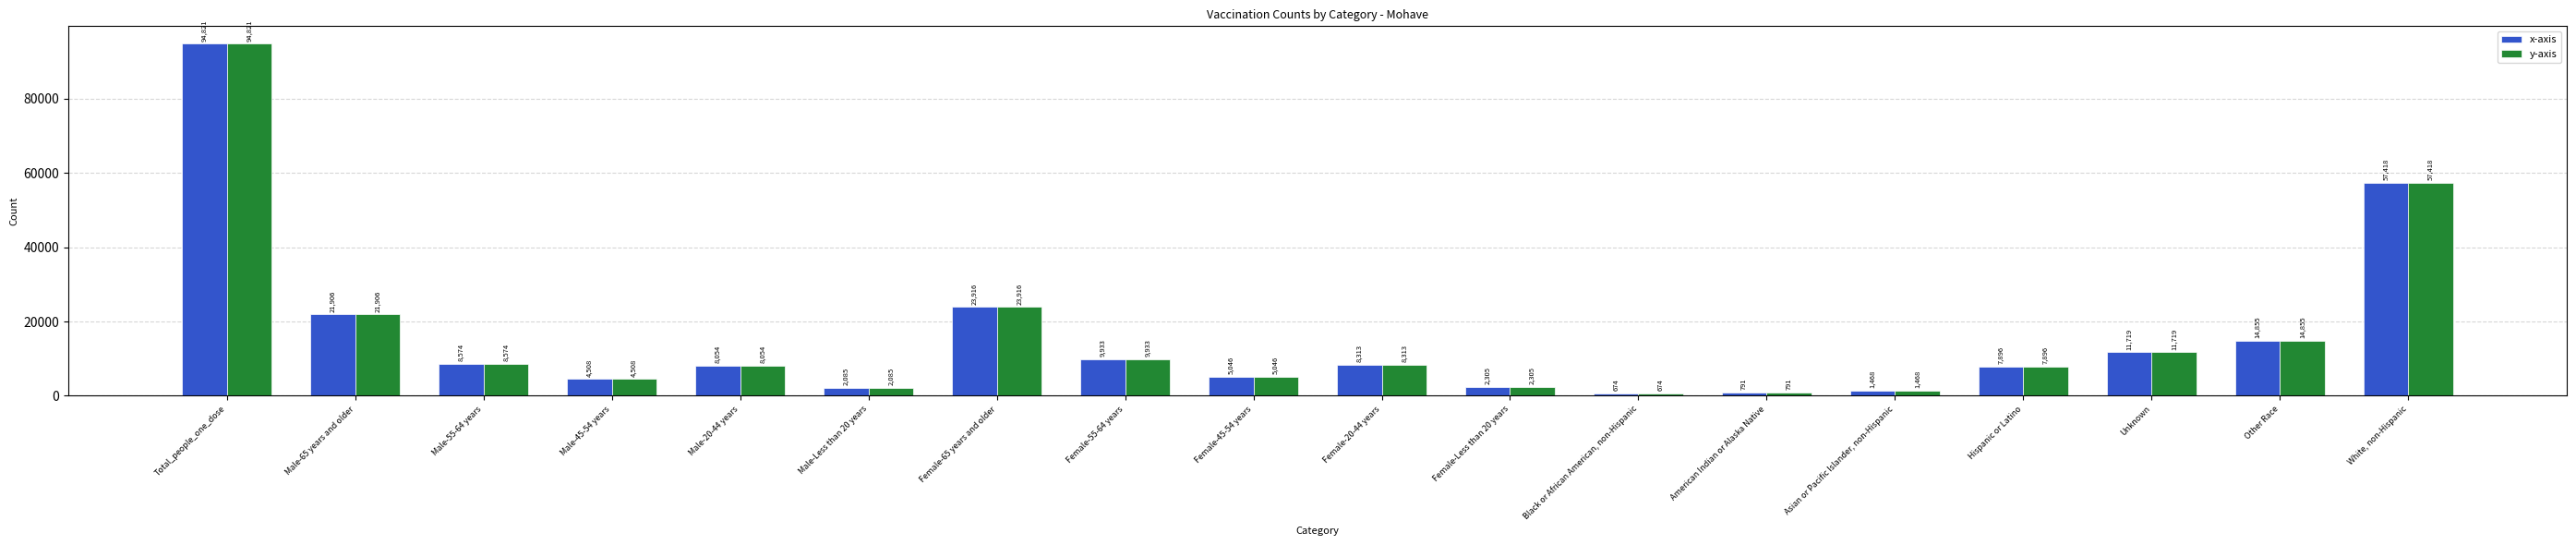

Rank the categories by x-axis value from highest to lowest.

Total_people_one_dose, White, non-Hispanic, Female-65 years and older, Male-65 years and older, Other Race, Unknown, Female-55-64 years, Male-55-64 years, Female-20-44 years, Male-20-44 years, Hispanic or Latino, Female-45-54 years, Male-45-54 years, Female-Less than 20 years, Male-Less than 20 years, Asian or Pacific Islander, non-Hispanic, American Indian or Alaska Native, Black or African American, non-Hispanic